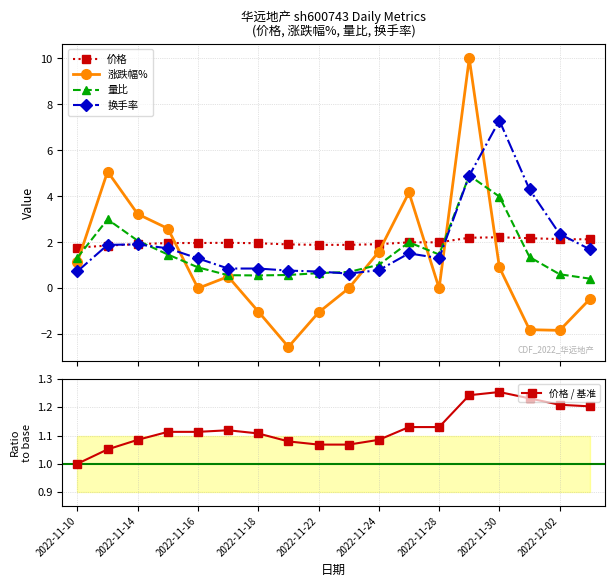

What is the maximum value for 涨跌幅%?

10.0